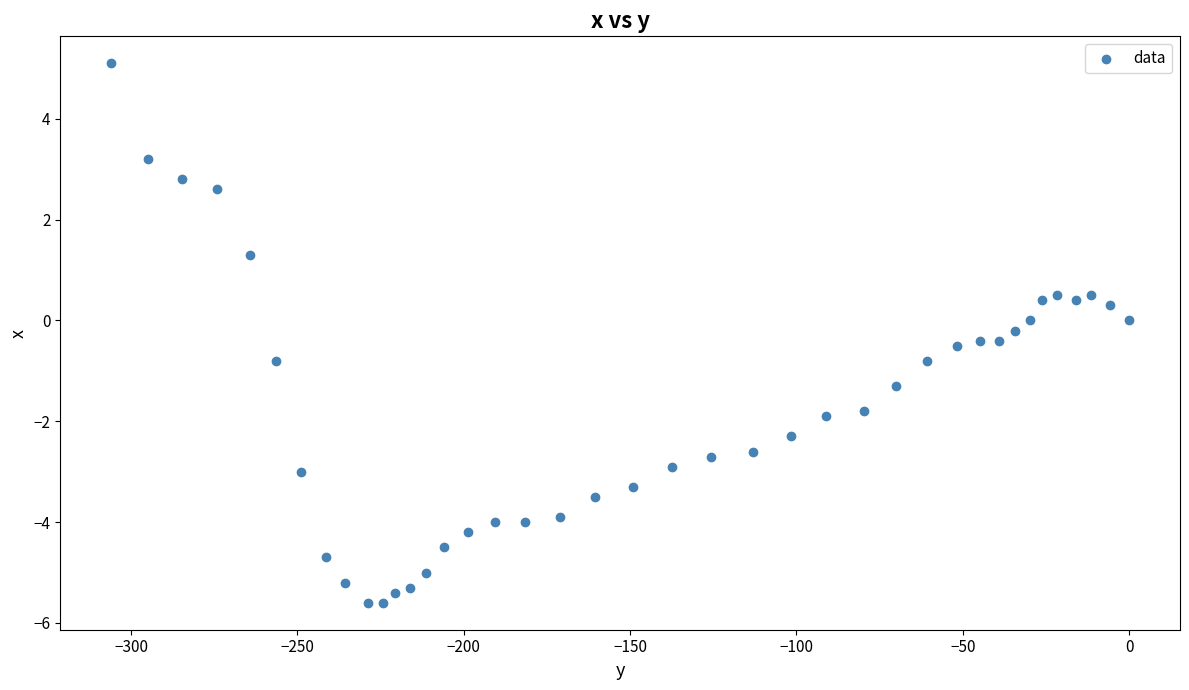

What is the range of Y values (max minus min)?

10.7